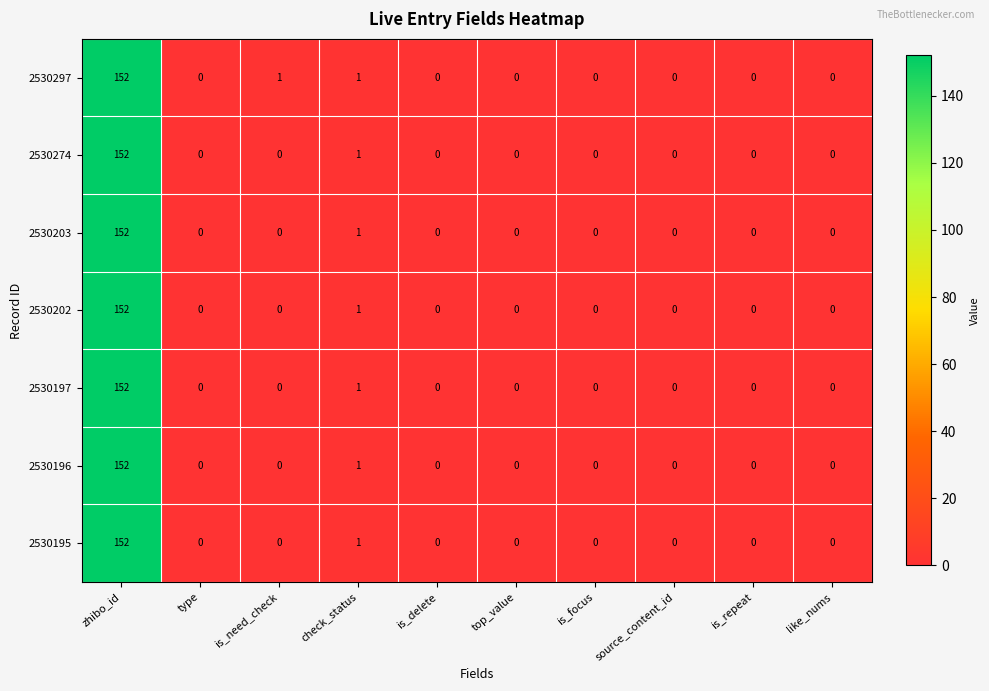

The 2530195 series shows 0 at is_repeat. True or false?

True